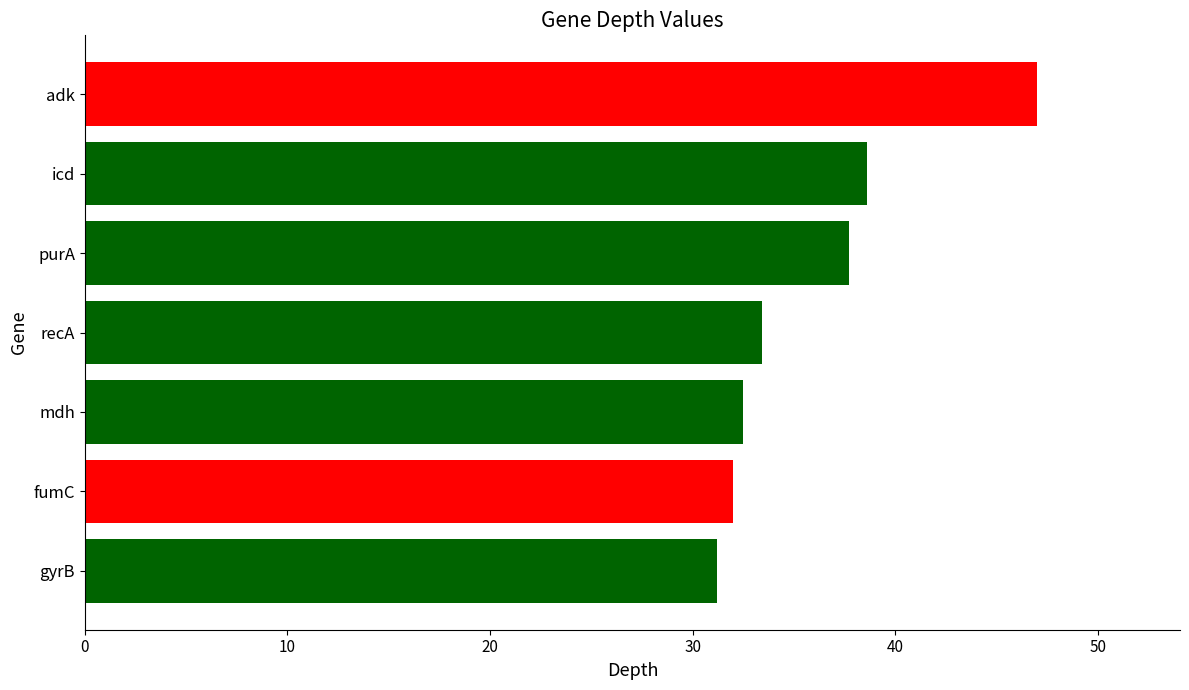

True or false: the data shows 31.2 at gyrB.

True